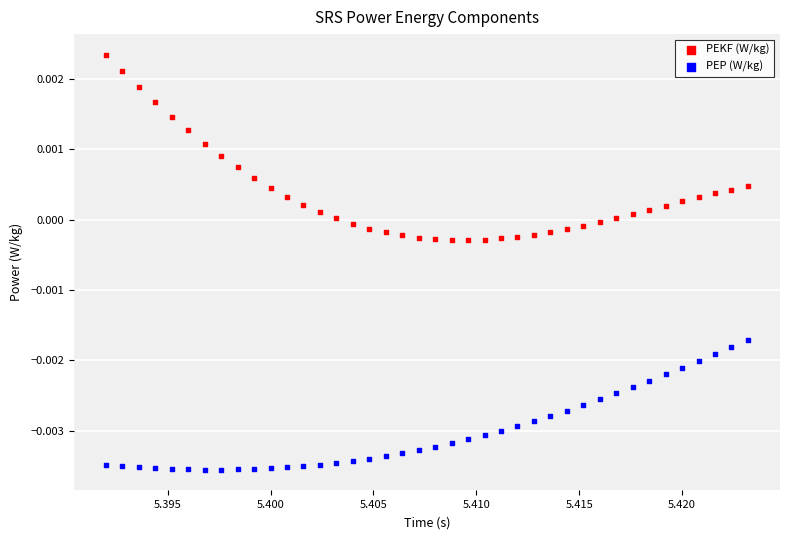

What are all the series names shown in the legend?

PEKF (W/kg), PEP (W/kg)